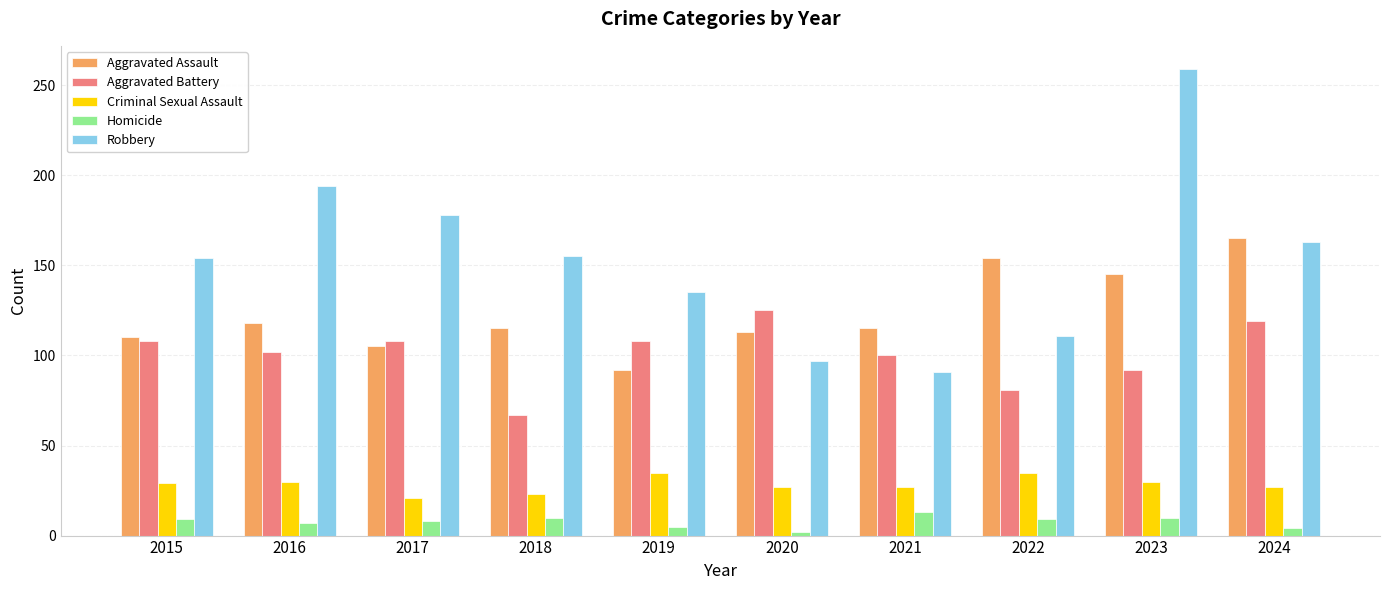

The Robbery series shows 259 at 2023. True or false?

True